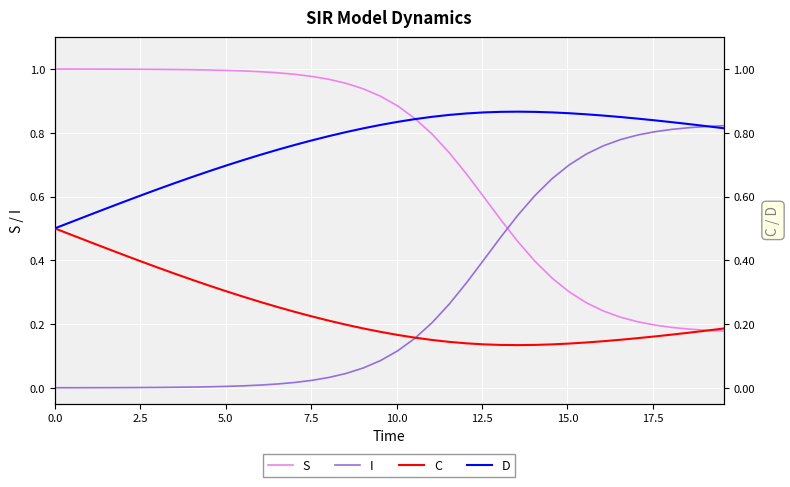

Which series ends up on top after the final intersection of I and S?

I